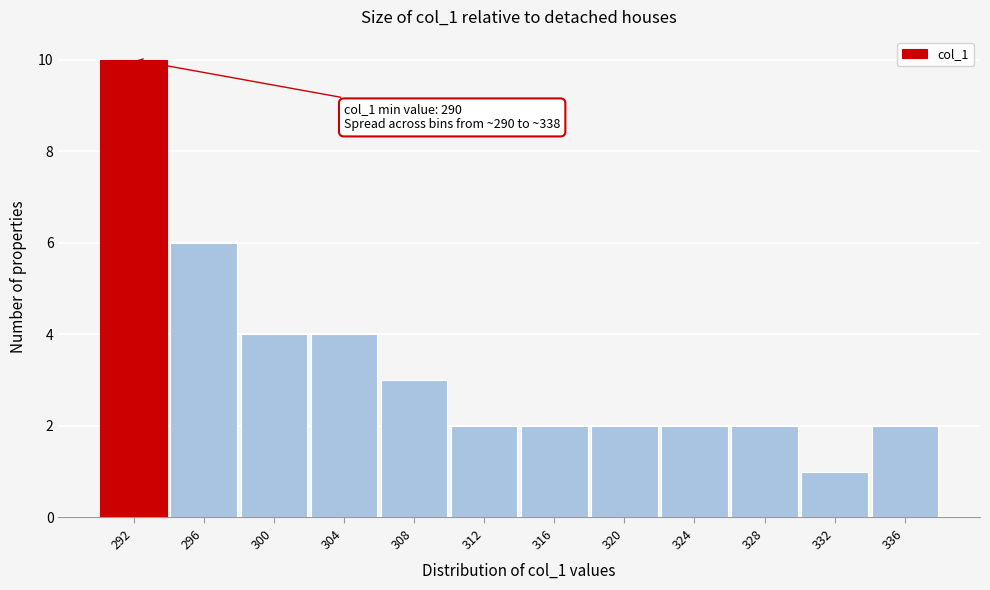

Which range on the x-axis has the tallest bar?

290.0 to 294.0